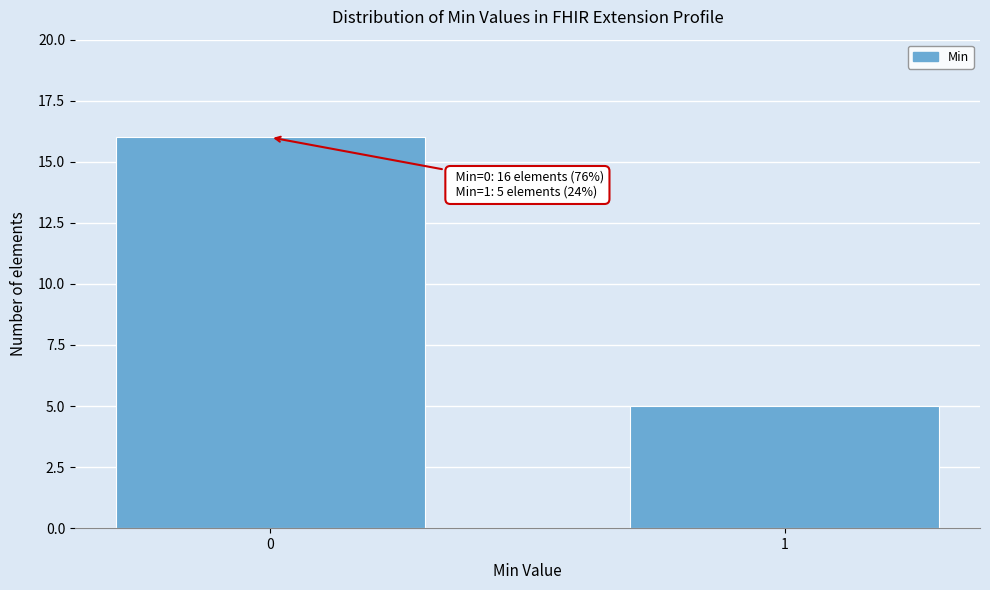

Reading left to right, transcribe all the data shown in this chart.

16	5